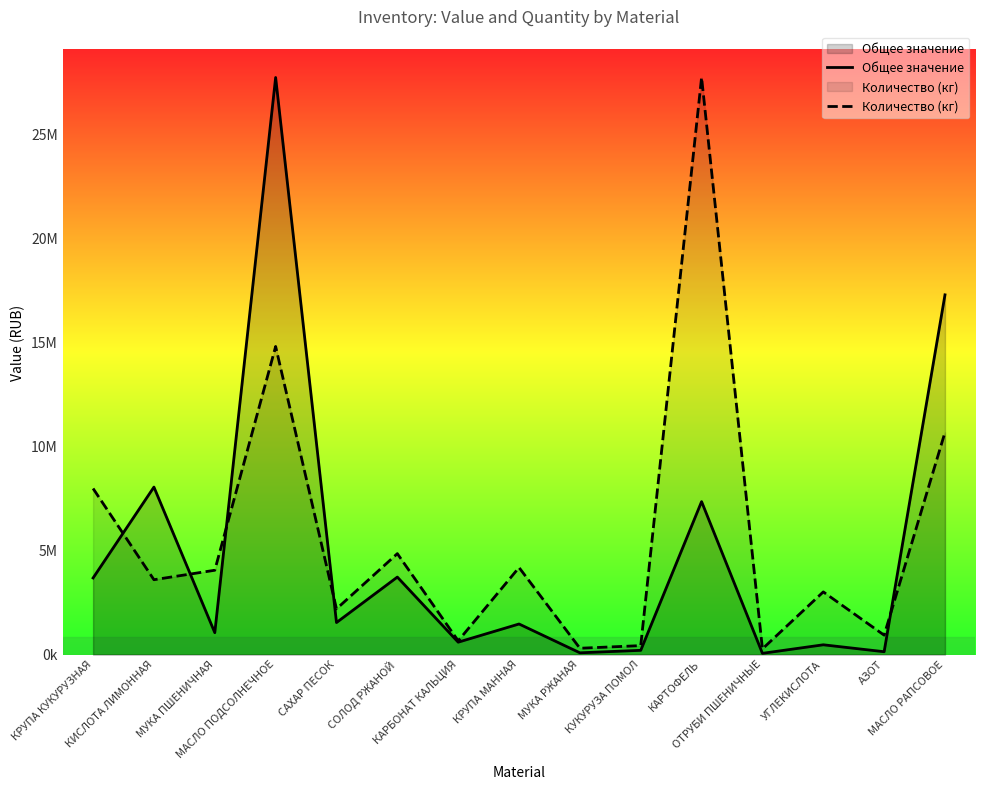

What is the label of the 6th point from the left?

СОЛОД РЖАНОЙ